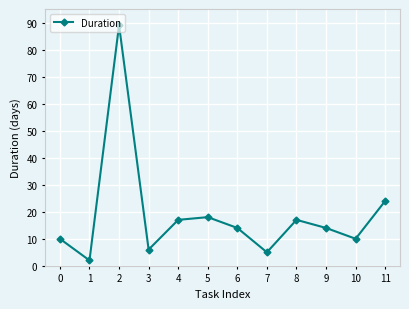

What is the average value?

19